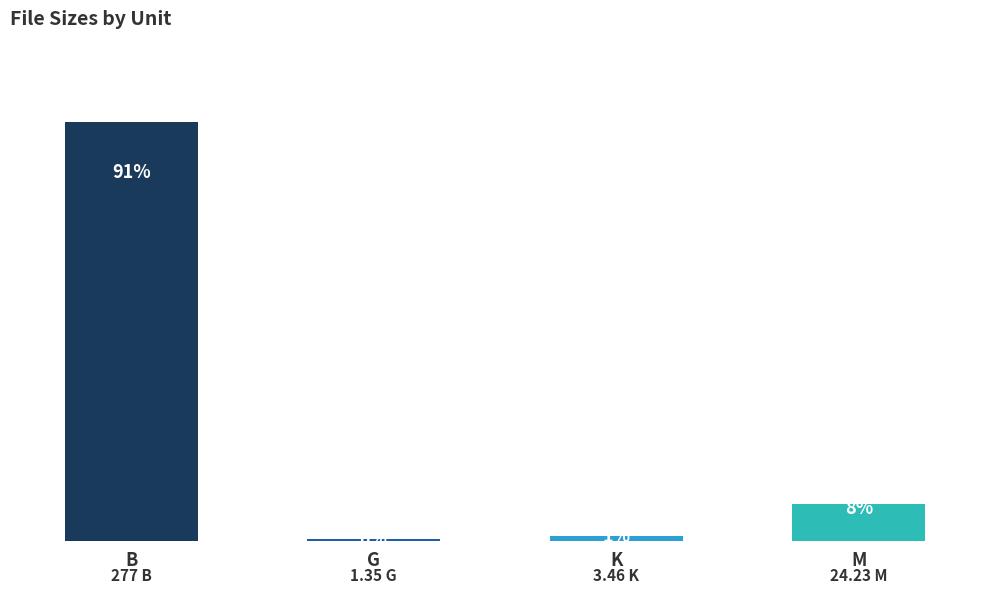

Between M and B, which is larger?

B